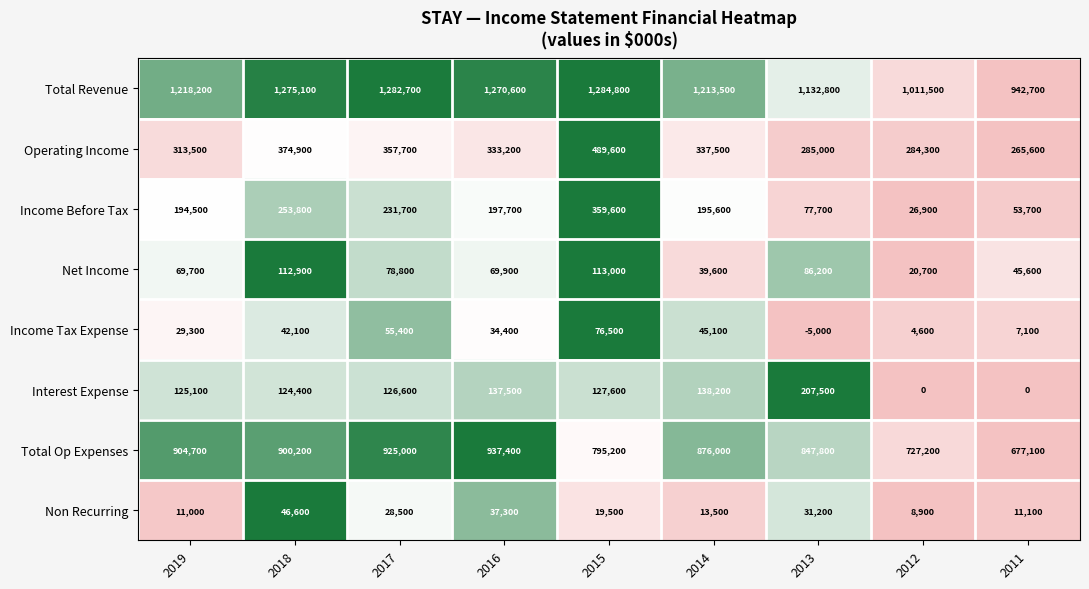

How many data points does each series have?

9